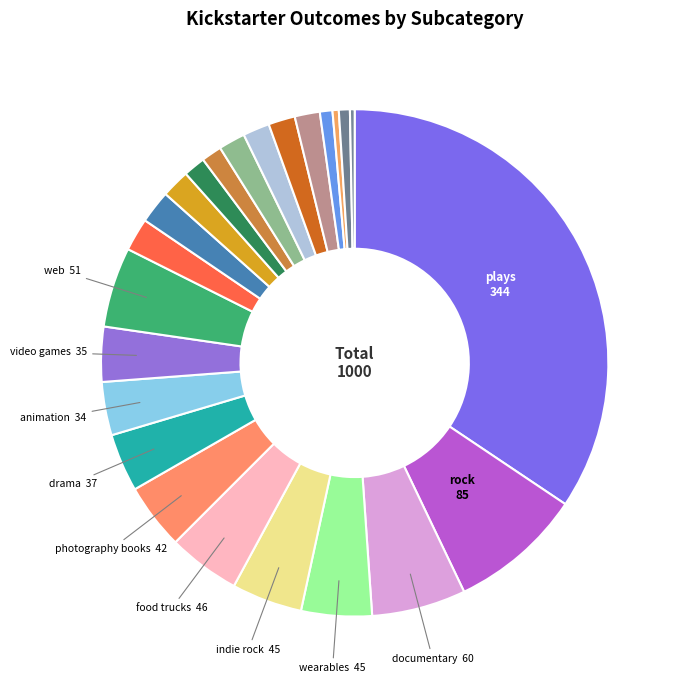

Rank the categories by value from lowest to highest.

world music, audio, metal, radio & podcasts, mobile games, science fiction, shorts, television, fiction, jazz, electric music, nonfiction, translations, animation, video games, drama, photography books, wearables, indie rock, food trucks, web, documentary, rock, plays